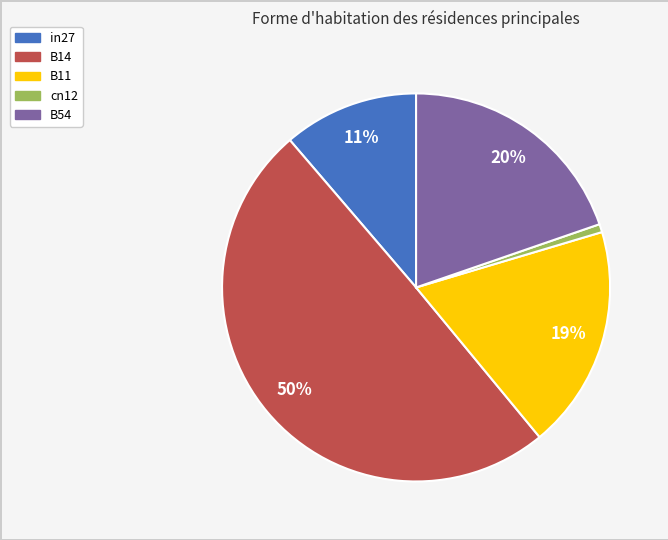

Which has a higher value, cn12 or B11?

B11